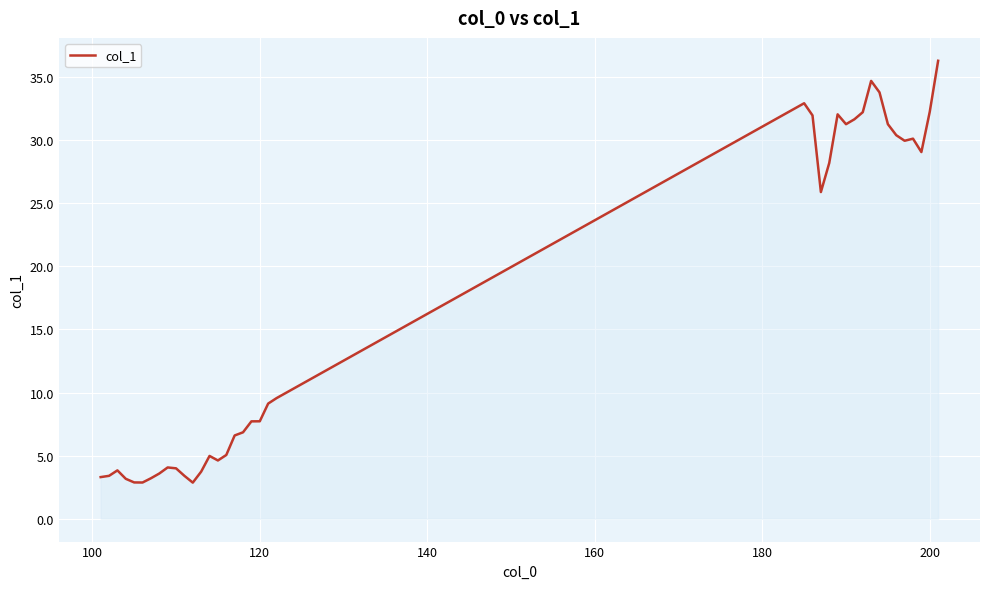

What is the difference between the maximum and minimum values?

33.4